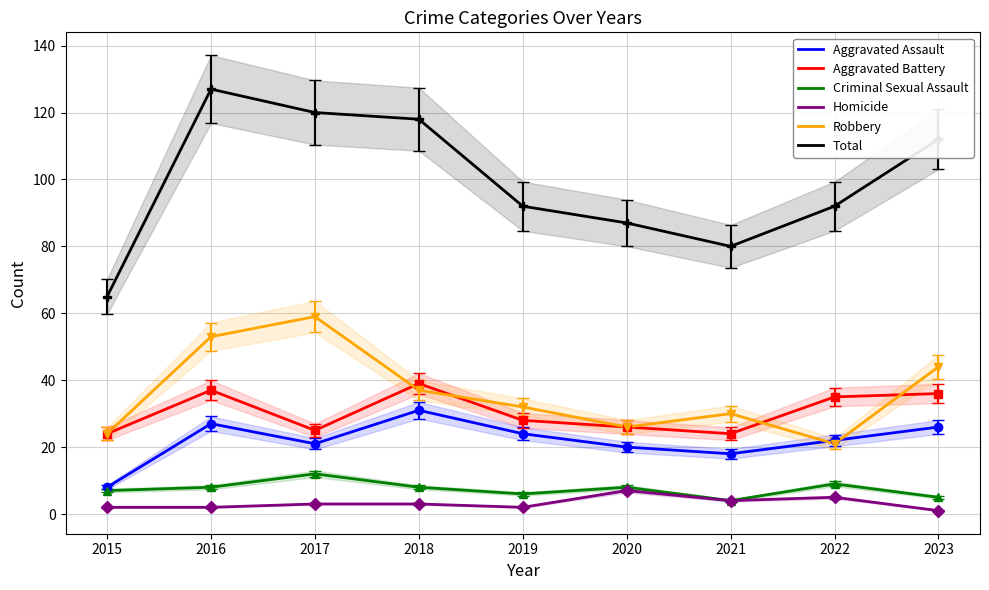

Rank the series by their maximum value, from highest to lowest.

Total, Robbery, Aggravated Battery, Aggravated Assault, Criminal Sexual Assault, Homicide